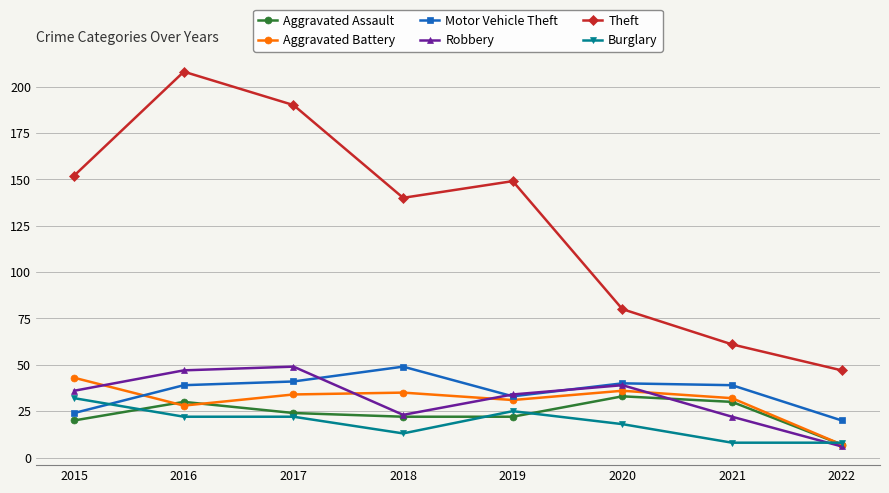

True or false: Theft has a value of 208 at 2016.

True